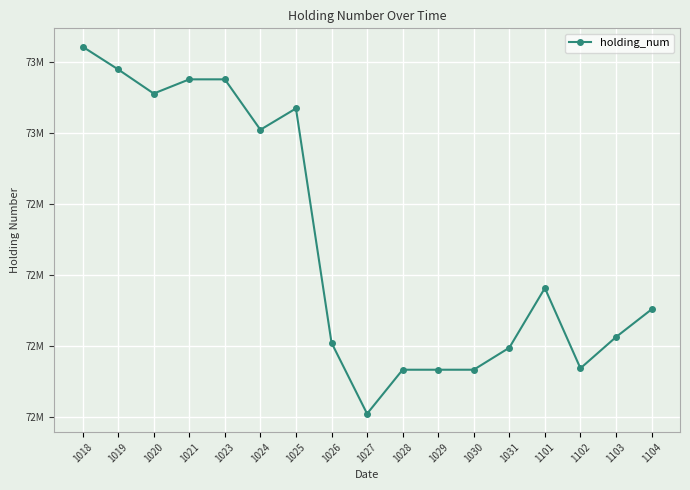

What is the difference between the maximum and second lowest values?

910000